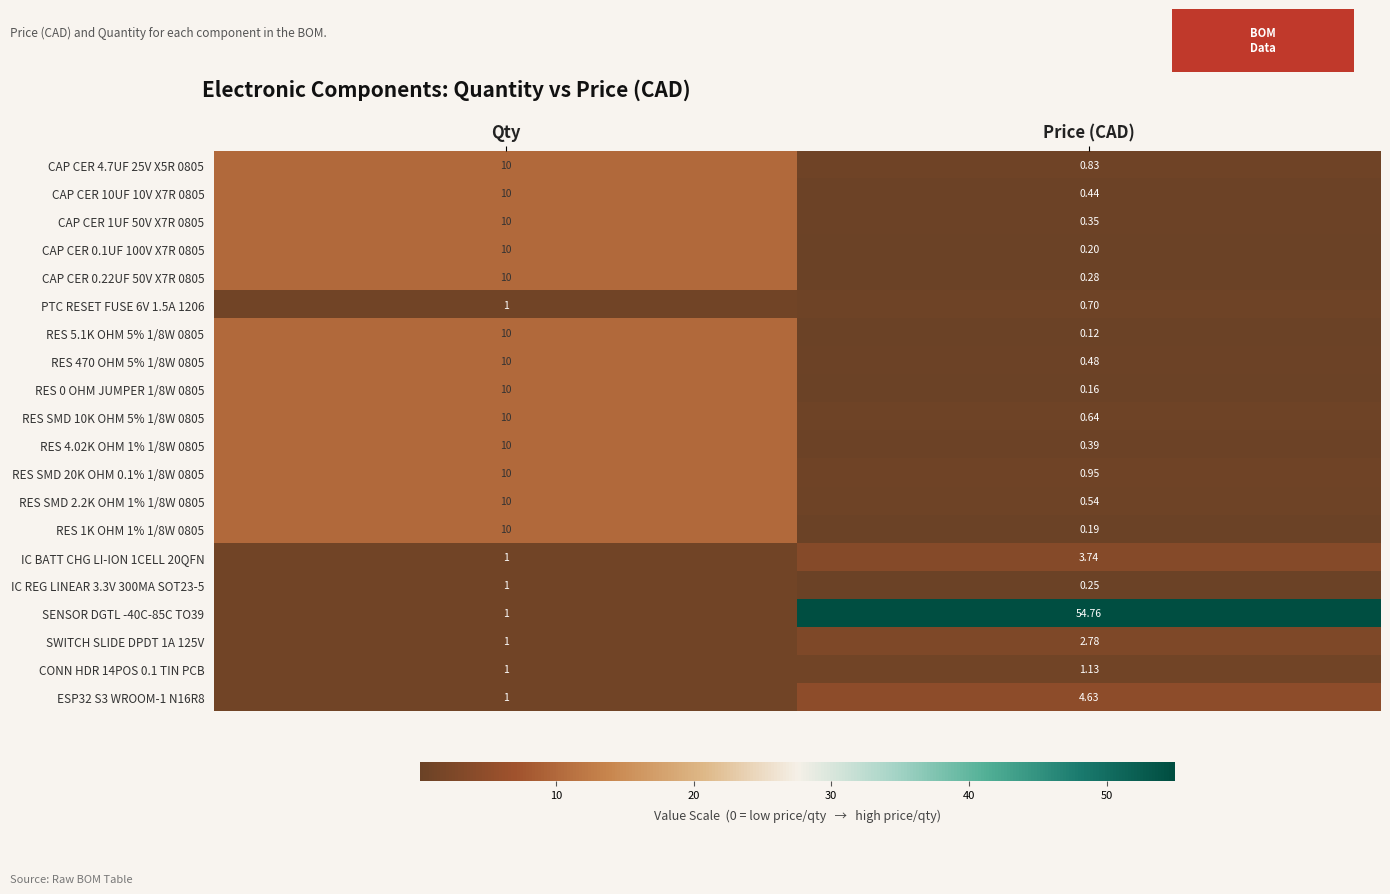

What is the difference between the highest and lowest values at Price (CAD)?

54.6